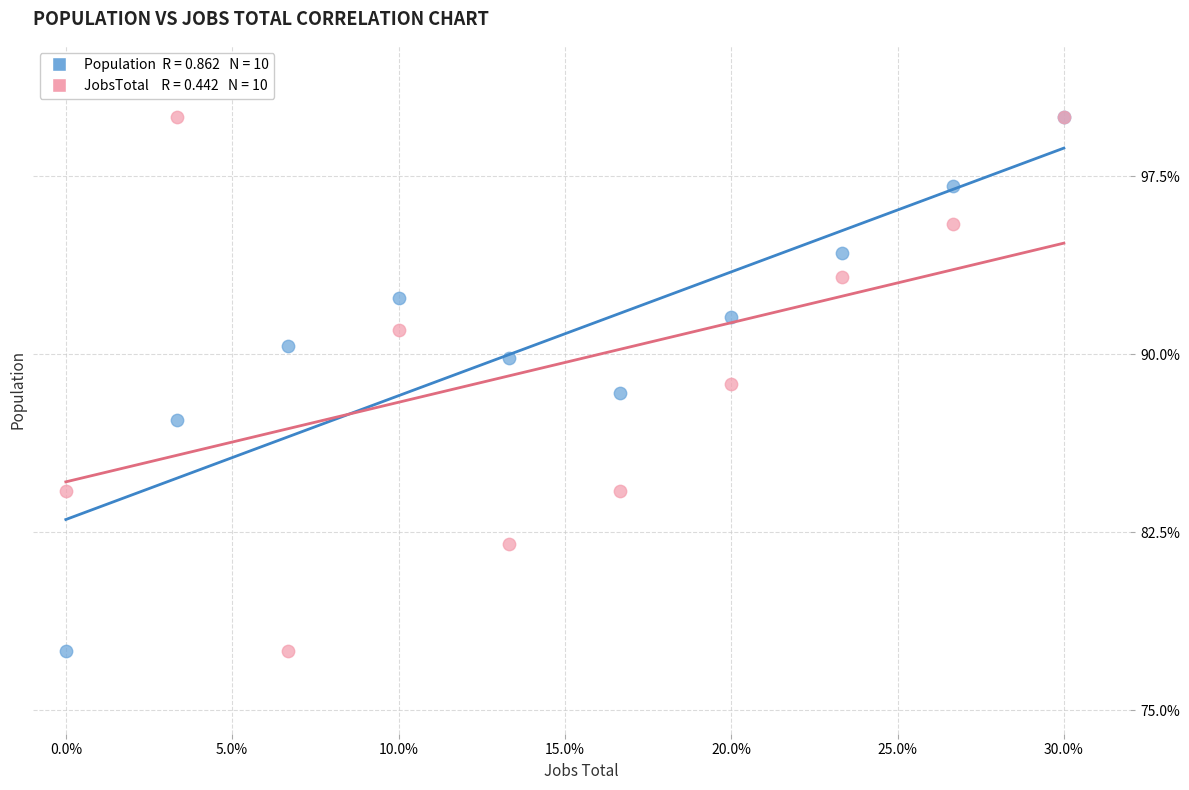

Across all series, what Y value is closest to 88?

88.3